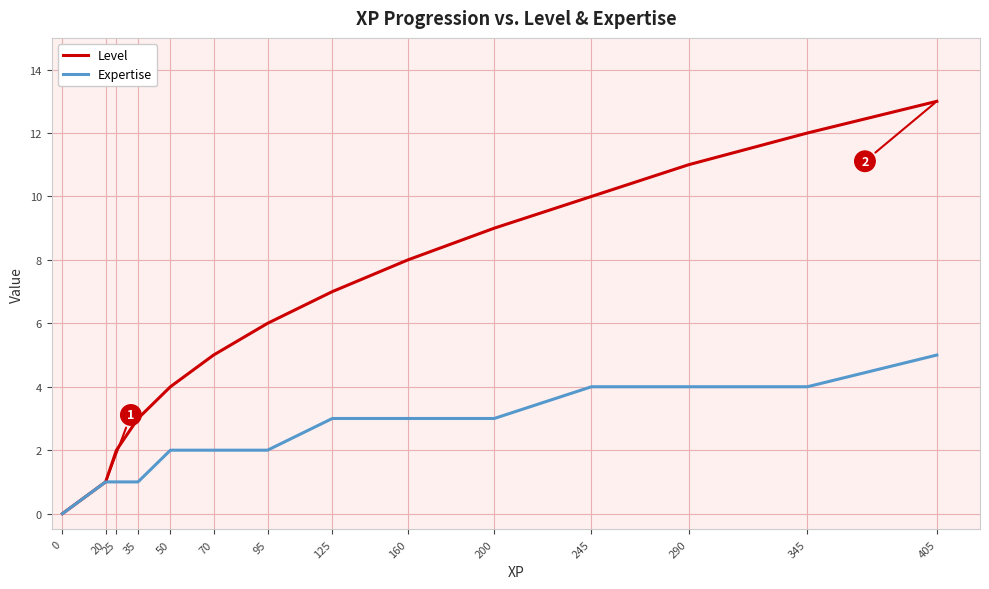

Rank the series by their average value, from highest to lowest.

Level, Expertise